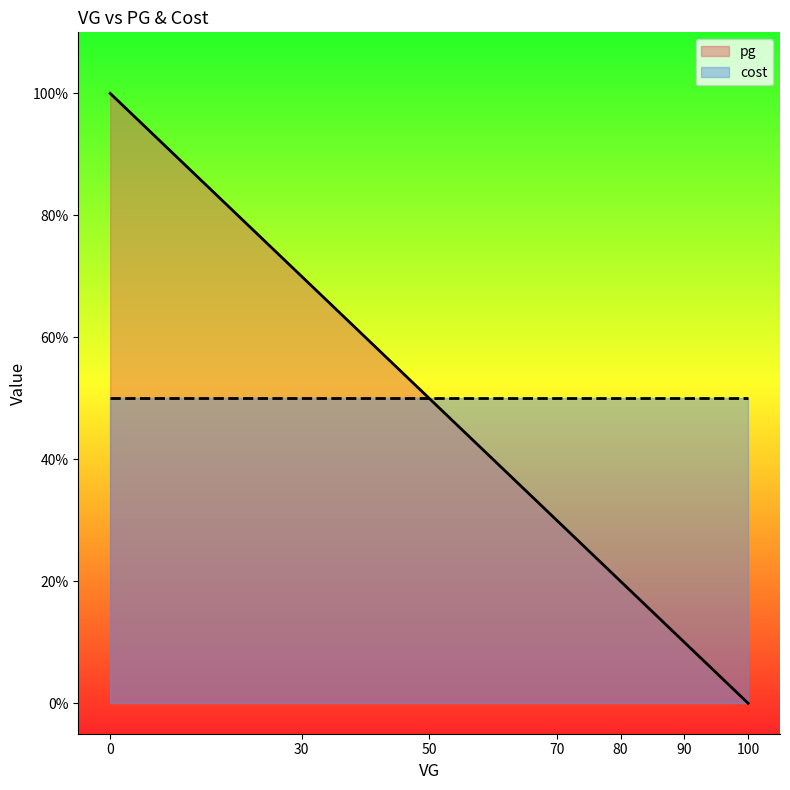

How many lines are shown in the chart?

2